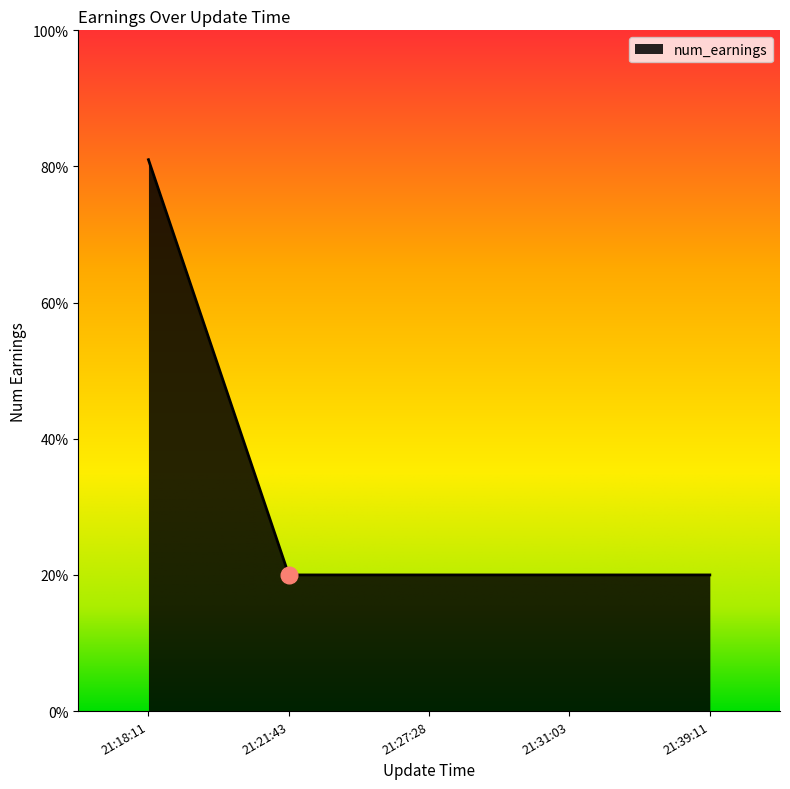

The value at 21:39:11 is 20. True or false?

True